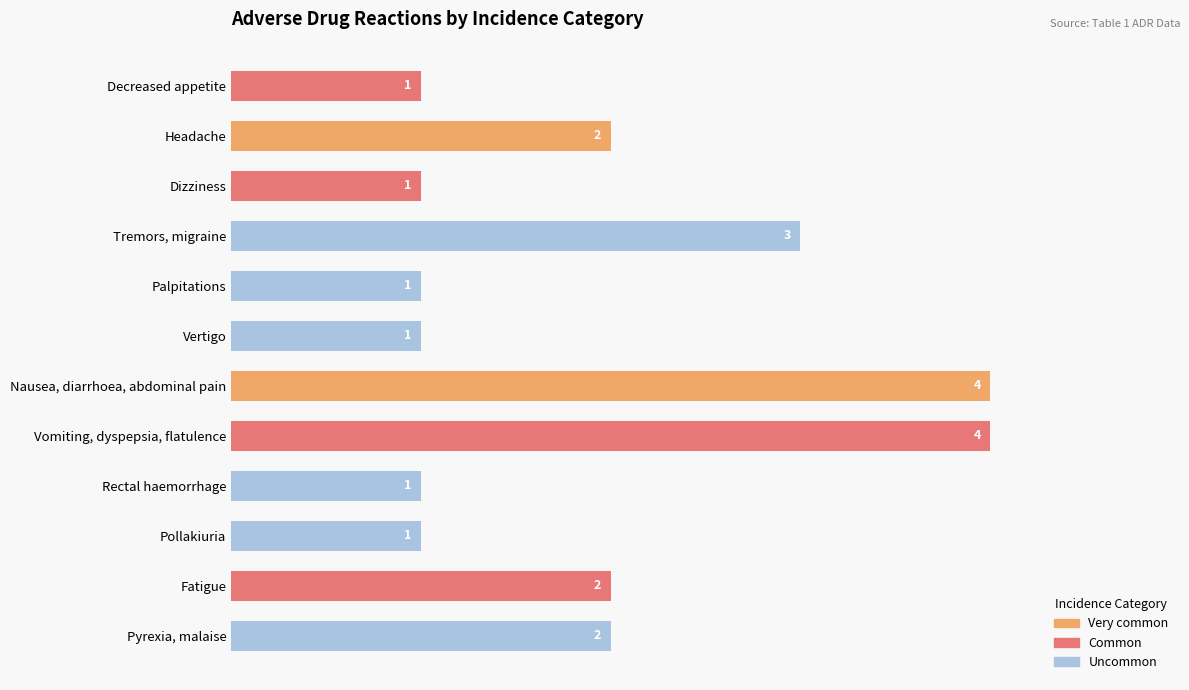

Count the number of categories in the chart.

12